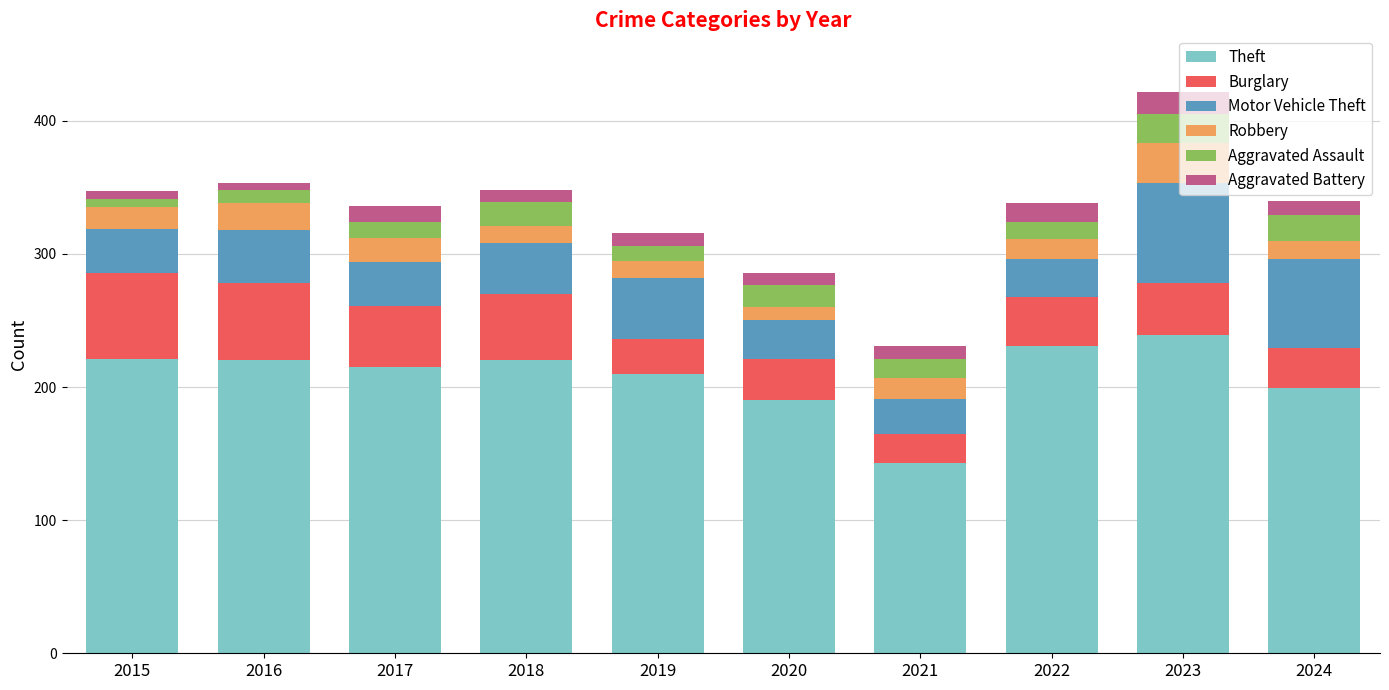

The value of Theft at 2020 is 266. True or false?

False